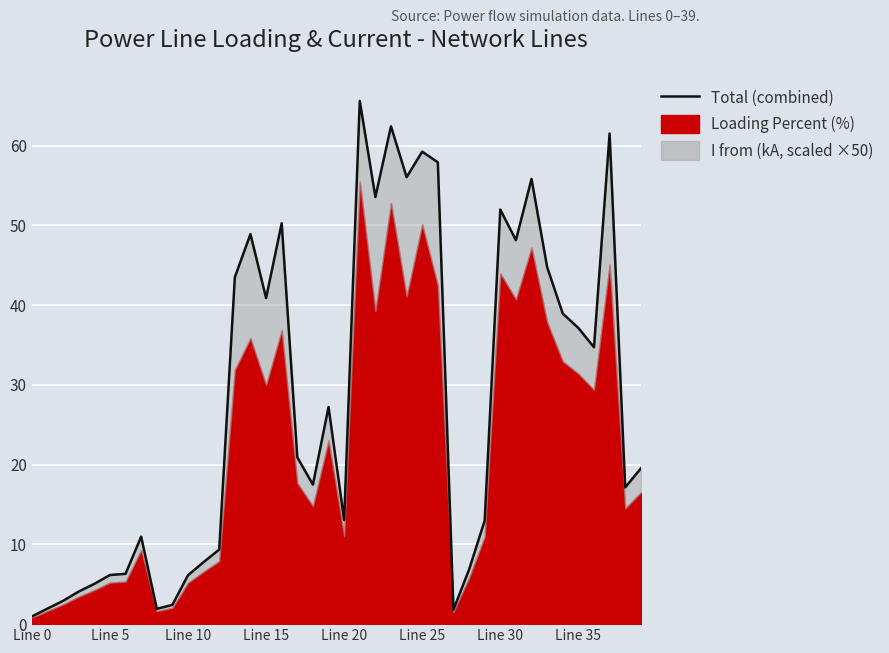

Rank the categories by value from highest to lowest.

21, 23, 37, 25, 26, 24, 32, 22, 30, 16, 14, 31, 33, 13, 15, 34, 35, 36, 19, 17, 39, 18, 38, 20, 29, Line 35, 12, 11, 28, Line 30, Line 25, 10, Line 20, Line 15, Line 10, 9, Line 5, 8, 27, Line 0